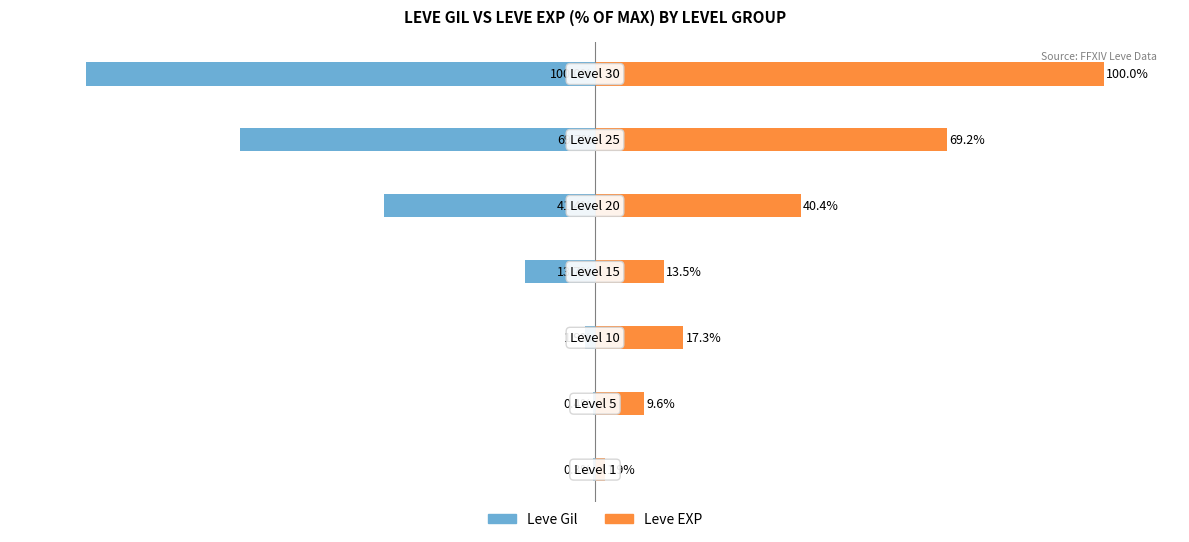

At how many categories does at least one series exceed 42?

2